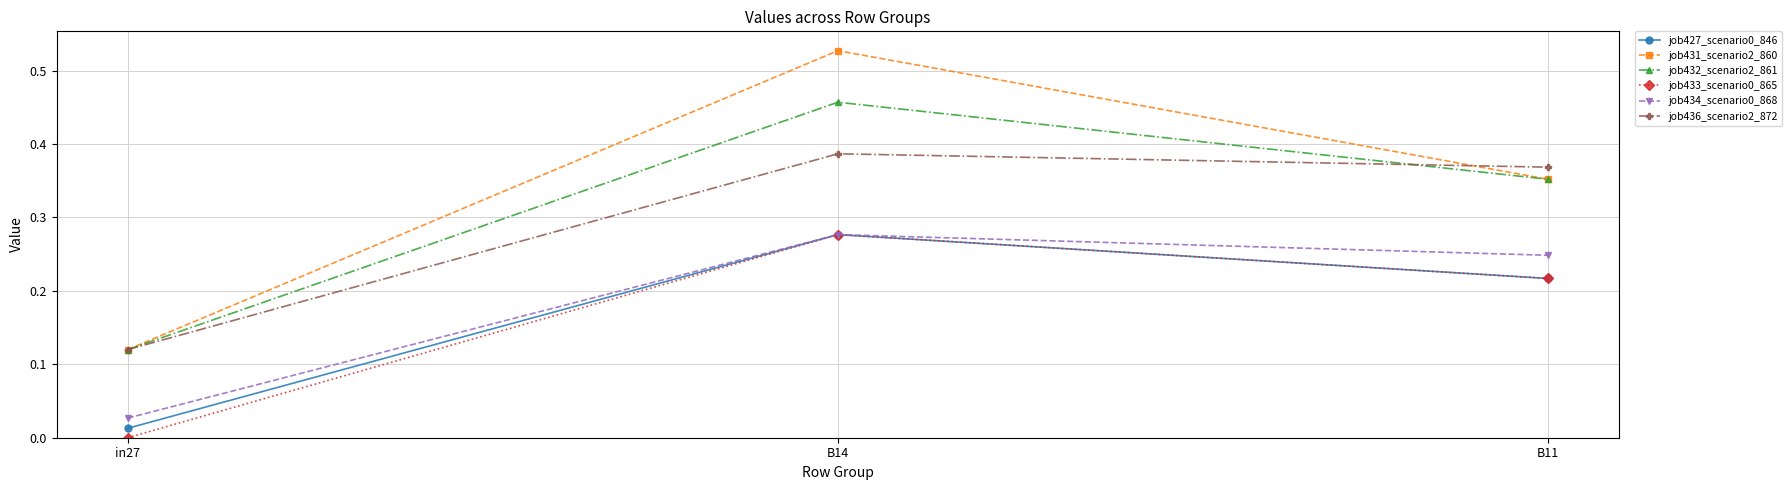

Is it true that job433_scenario0_865 equals 0.0 at in27?

True